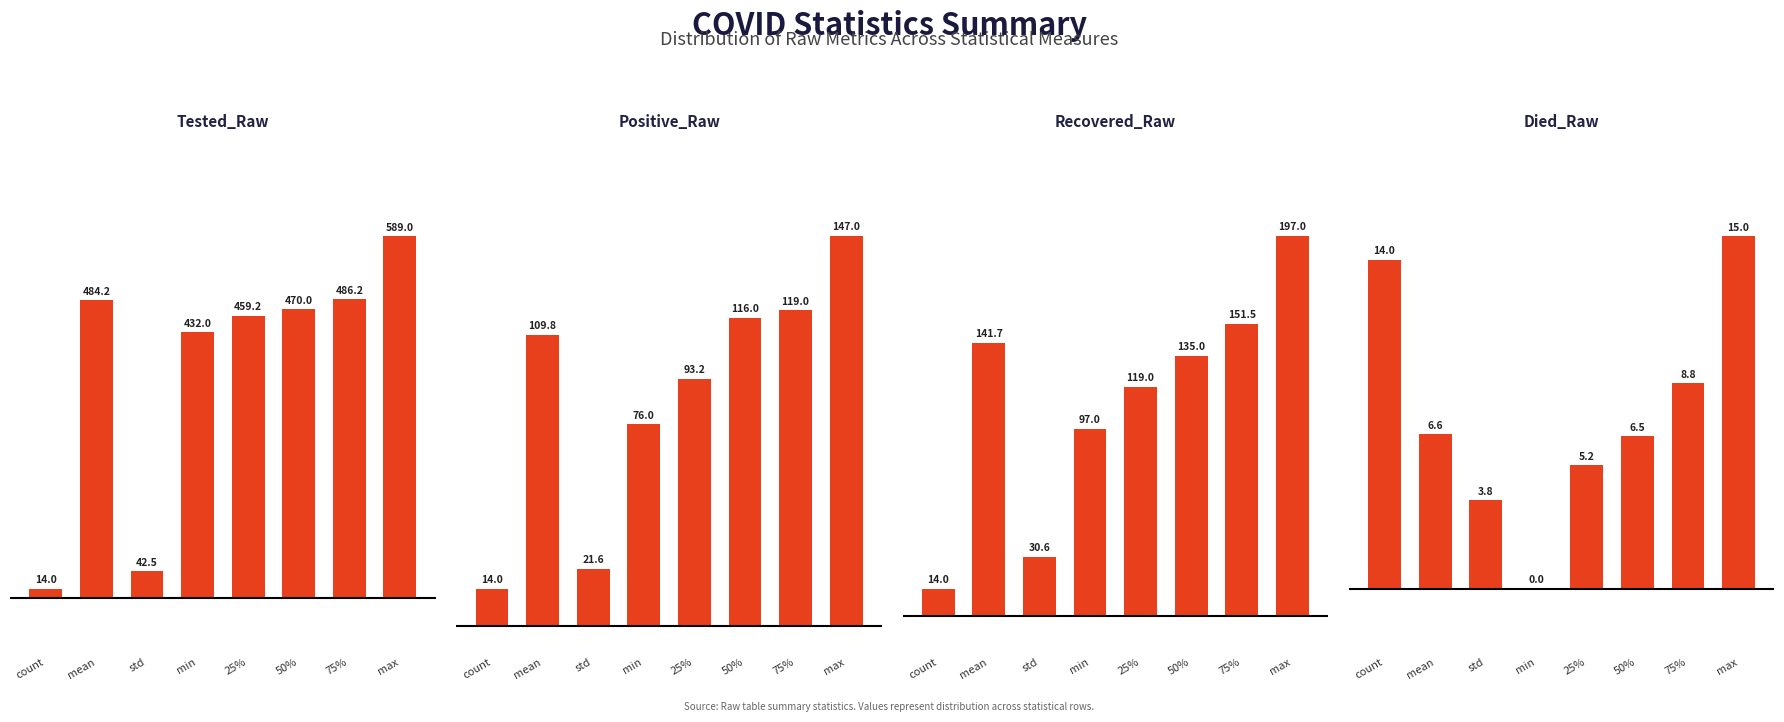

Is the value of Died_Raw at 75% greater than the value of Recovered_Raw at mean?

No